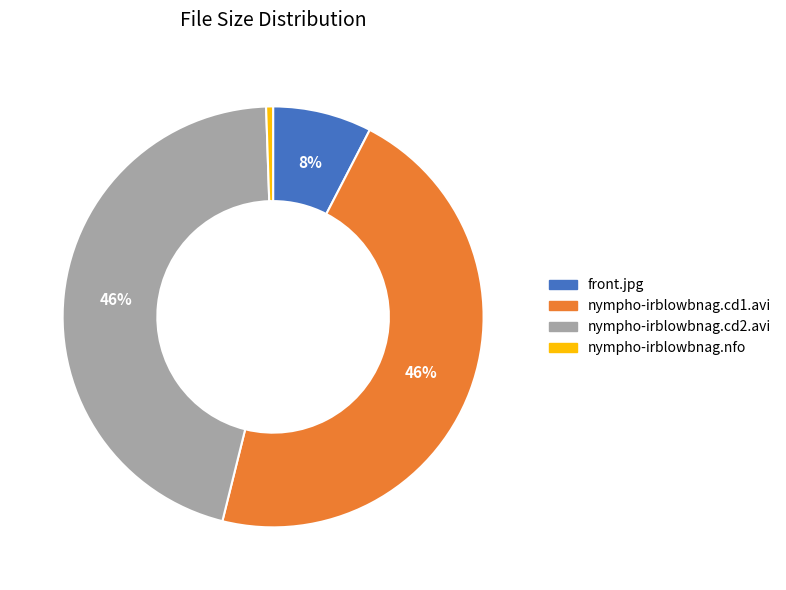

Combined, do front.jpg and nympho-irblowbnag.cd1.avi account for over 50%?

Yes